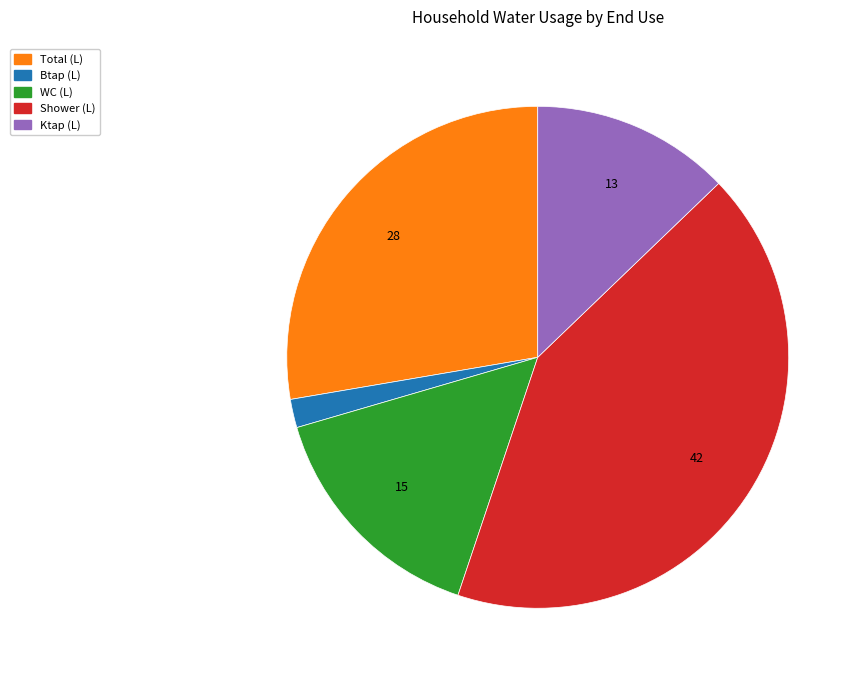

How many slices are in this pie chart?

5